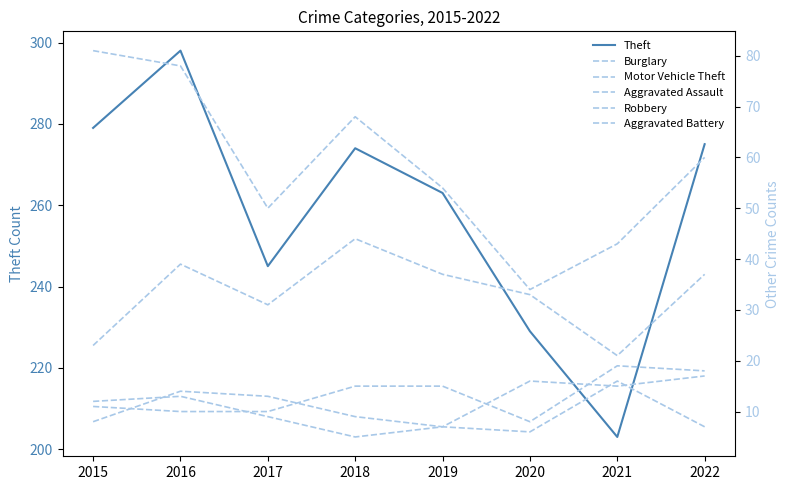

True or false: Aggravated Assault and Motor Vehicle Theft cross at least once.

False